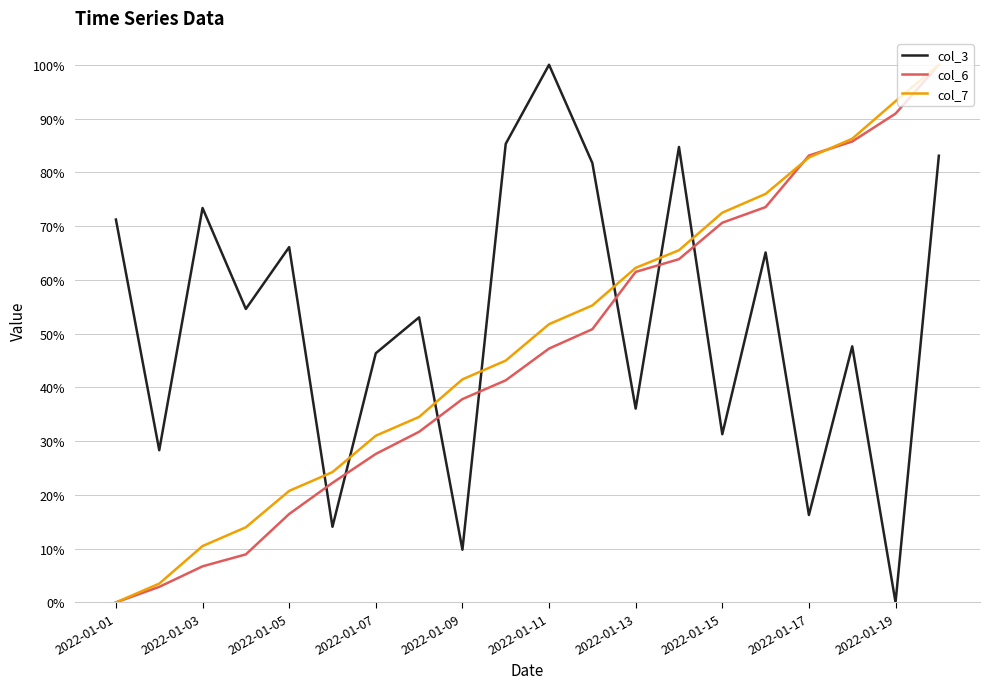

How many categories are shown in the chart?

20